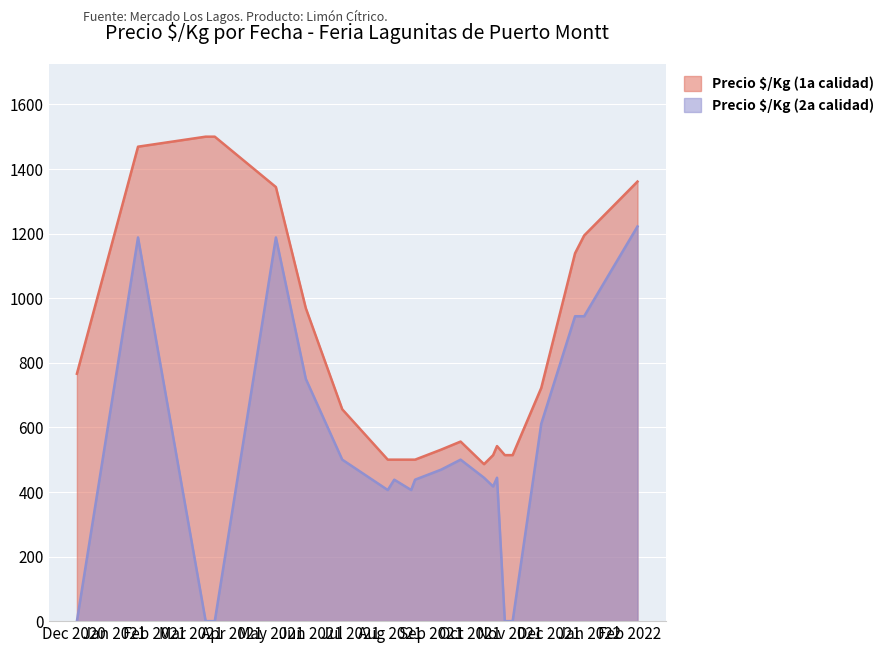

How many data points in Precio min/Kg (2a) are less than 444?

10